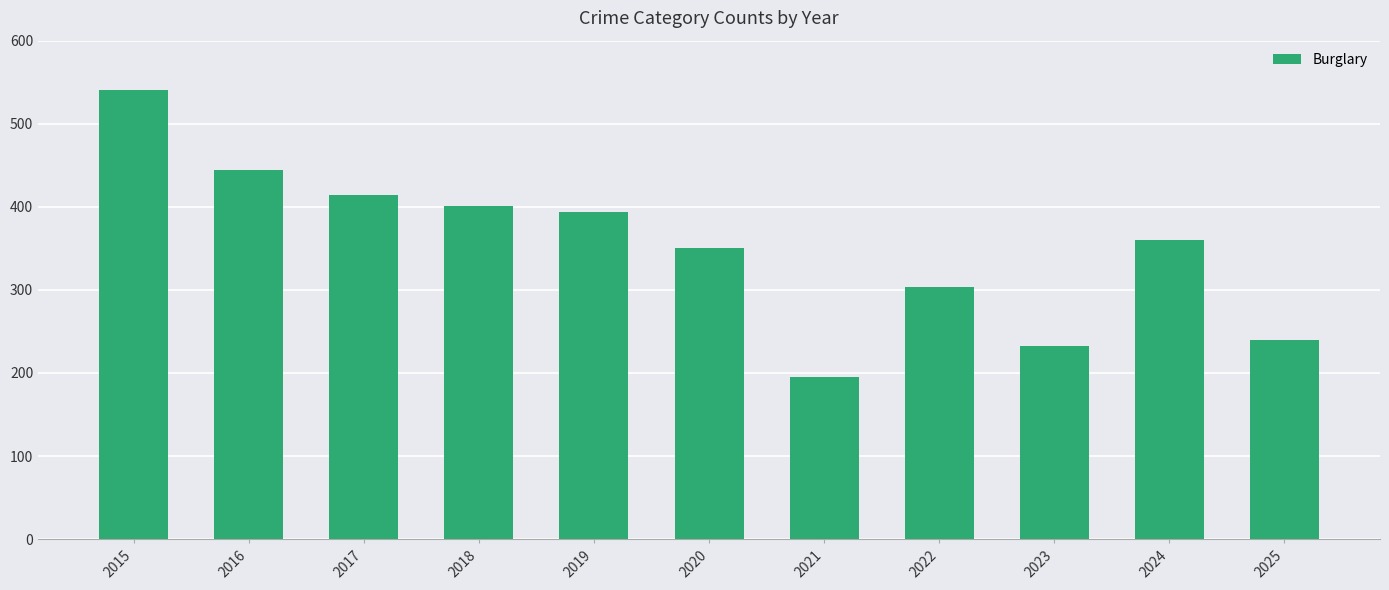

Read the value at 2020.

351